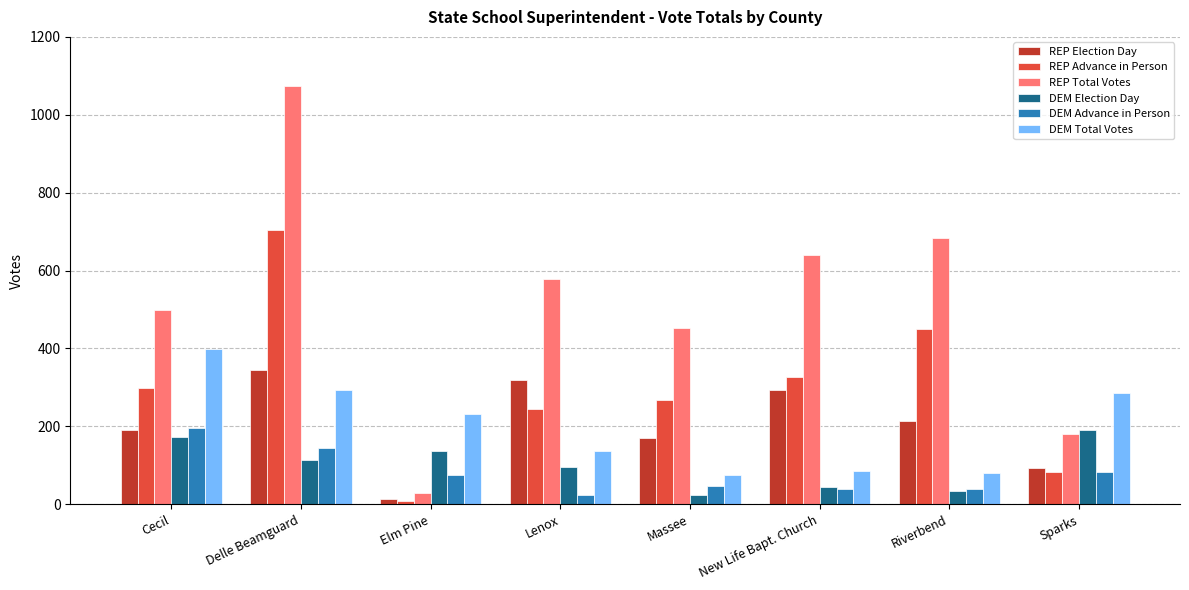

What is the sum of all DEM Advance in Person values?

648